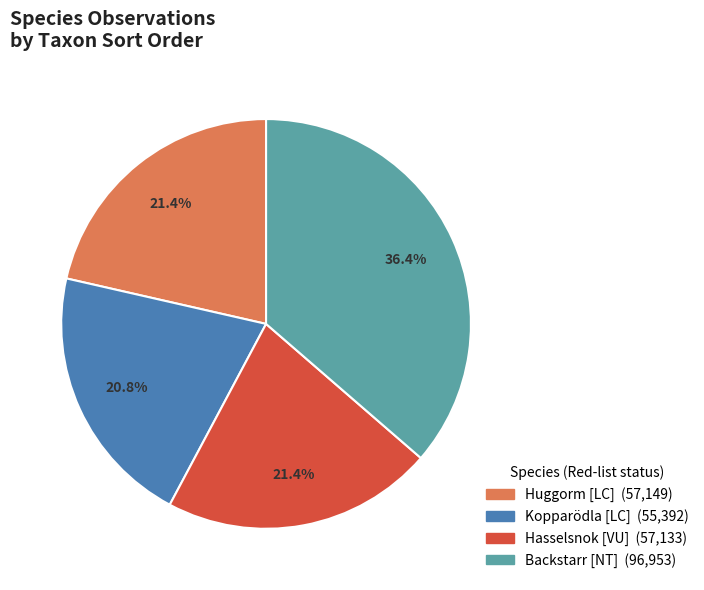

Does any single category account for the majority?

No